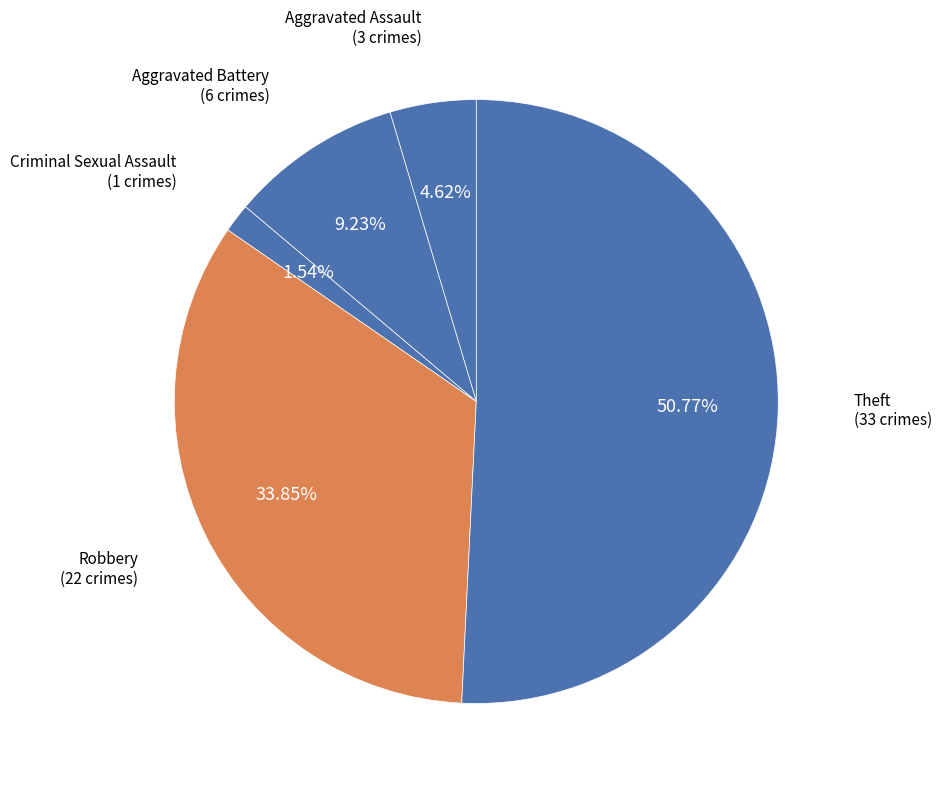

Combined, do Aggravated Battery and Theft account for over 50%?

Yes